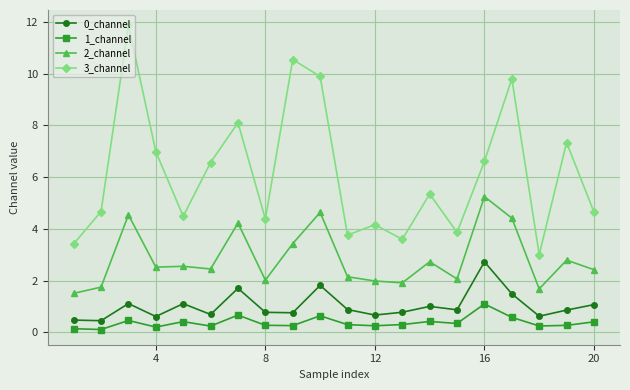

What is the greatest value displayed?

11.9